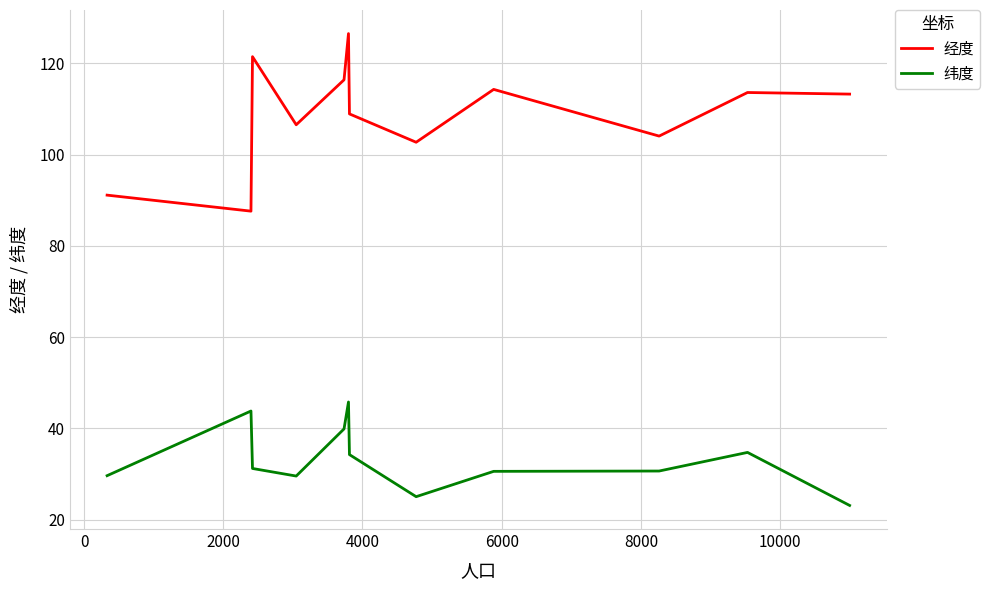

True or false: 经度 and 纬度 cross at least once.

False